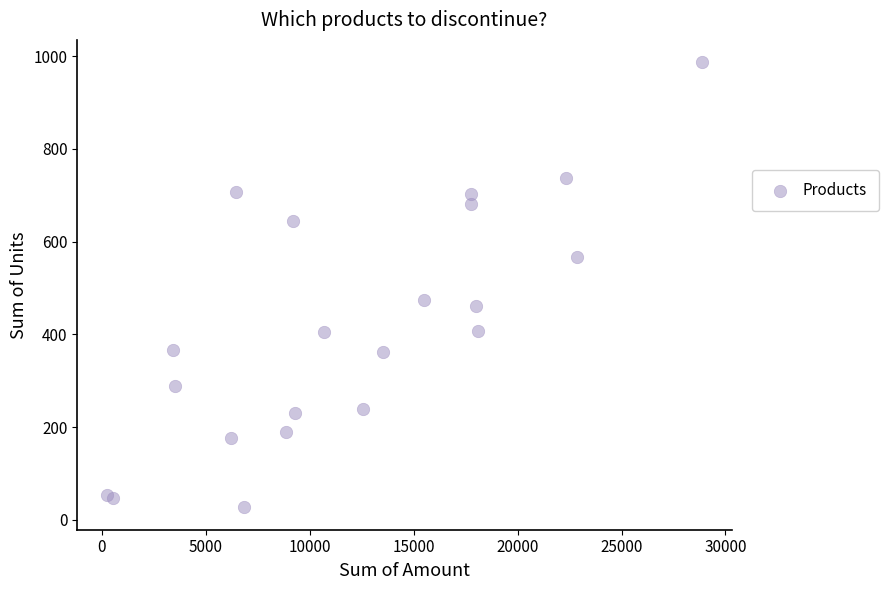

What Y value in the scatter plot is closest to 507?

474